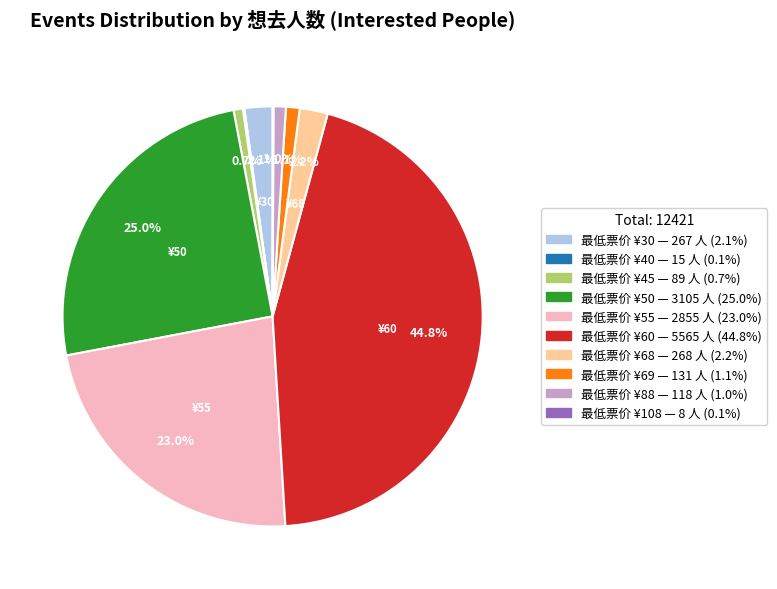

Is there any slice that represents more than half of the pie?

No